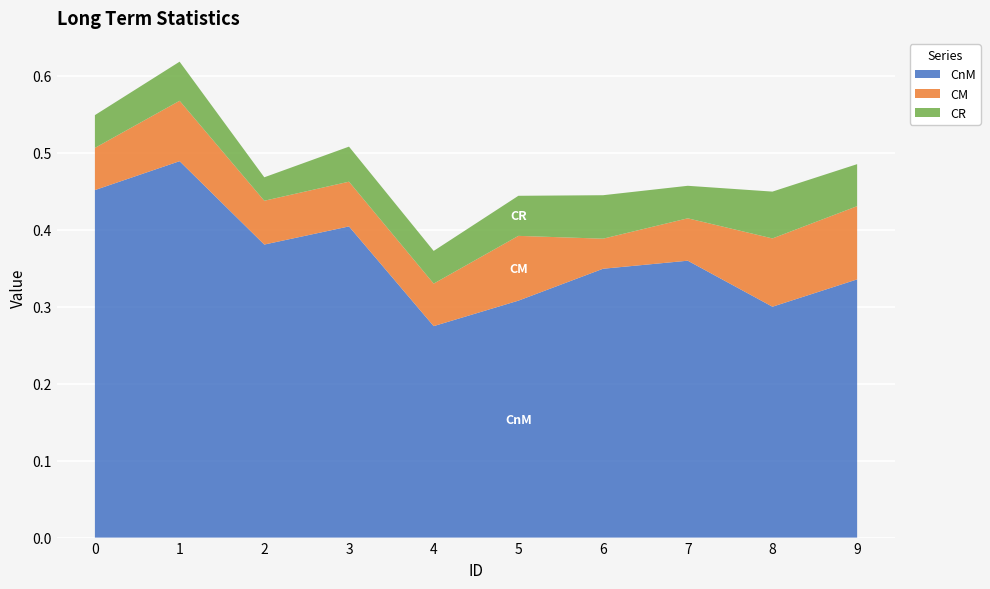

Reading left to right, list all the values displayed in this chart.

CnM: 0=0.5	1=0.5	2=0.4	3=0.4	4=0.3	5=0.3	6=0.3	7=0.4	8=0.3	9=0.3
CM: 0=0.1	1=0.1	2=0.1	3=0.1	4=0.1	5=0.1	6=0.0	7=0.1	8=0.1	9=0.1
CR: 0=0.0	1=0.1	2=0.0	3=0.0	4=0.0	5=0.1	6=0.1	7=0.0	8=0.1	9=0.1